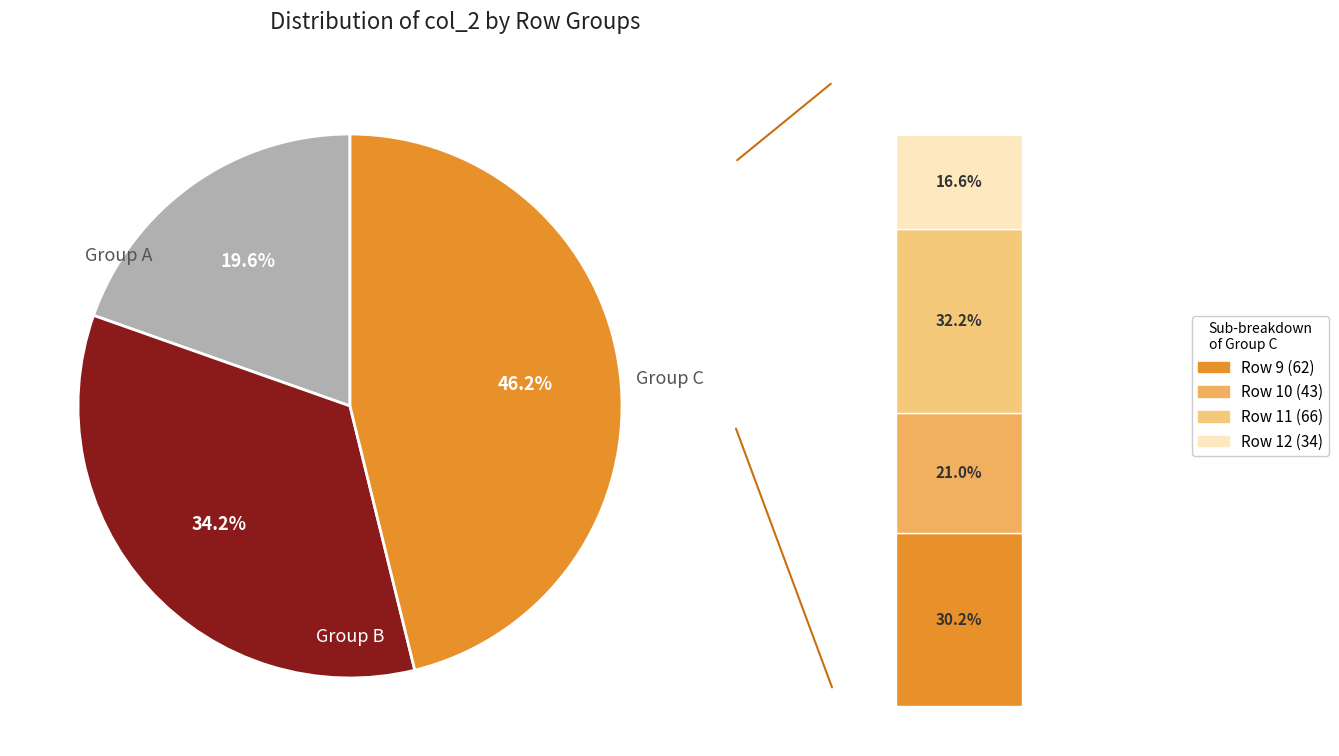

Is it true that 8 is 2% of the pie?

True